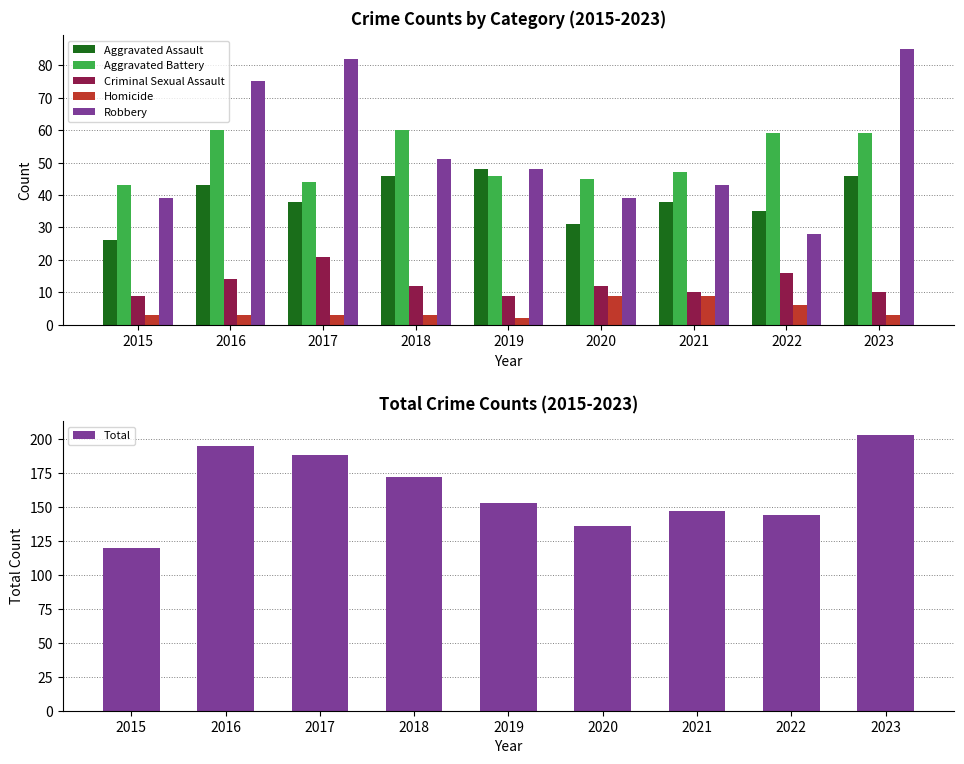

The Criminal Sexual Assault series shows 16 at 2023. True or false?

False